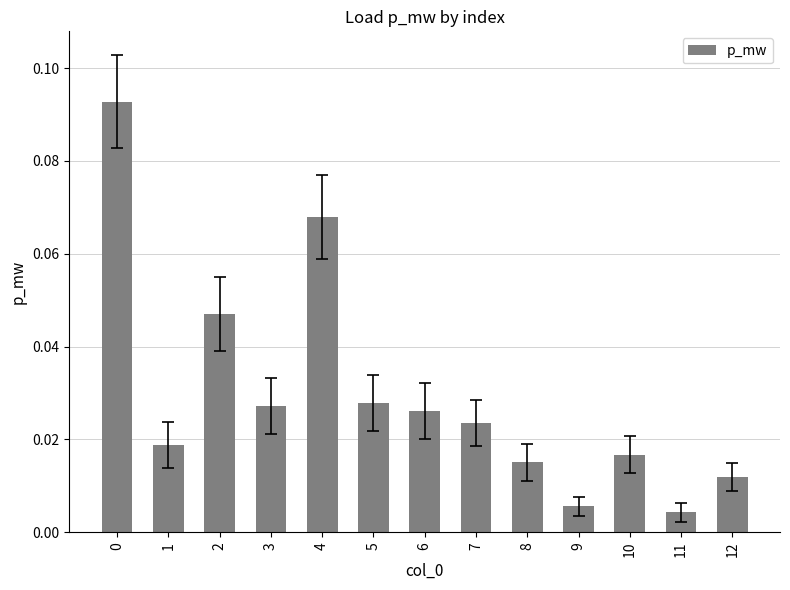

What is the sum of all values?

0.4